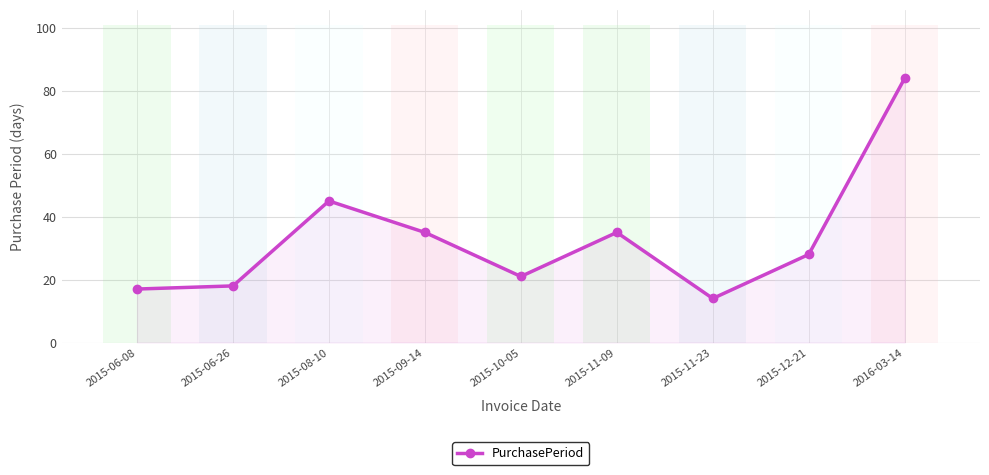

Approximately how many times larger is the value at 2015-09-14 compared to 2015-12-21?

1.2